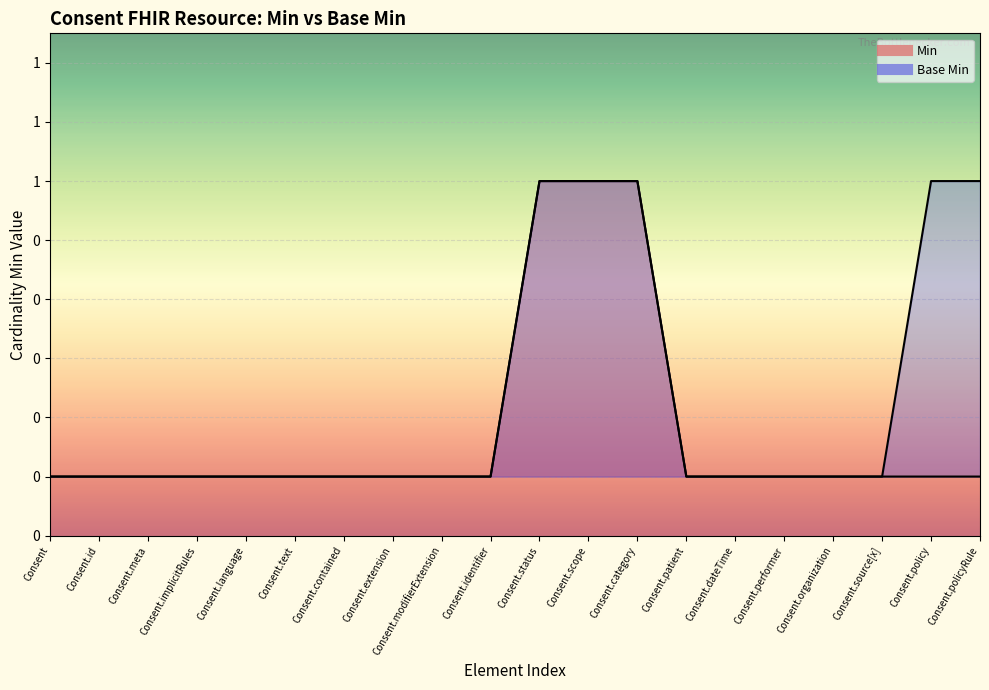

What are all the series names shown in the legend?

Min line, Base Min line